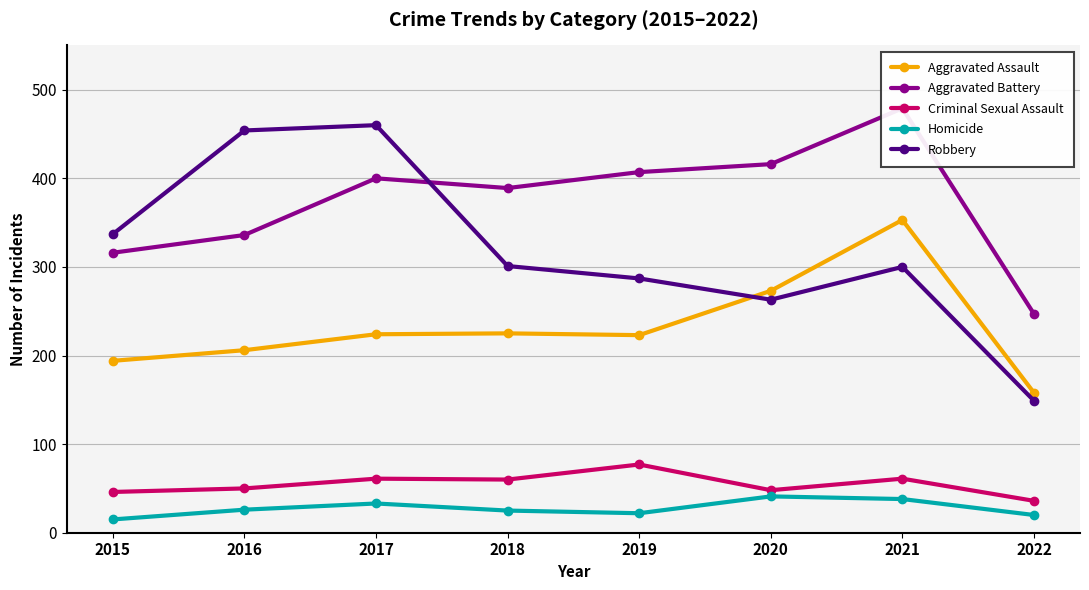

What is the value of the Aggravated Battery point at the 4th from the left?

389